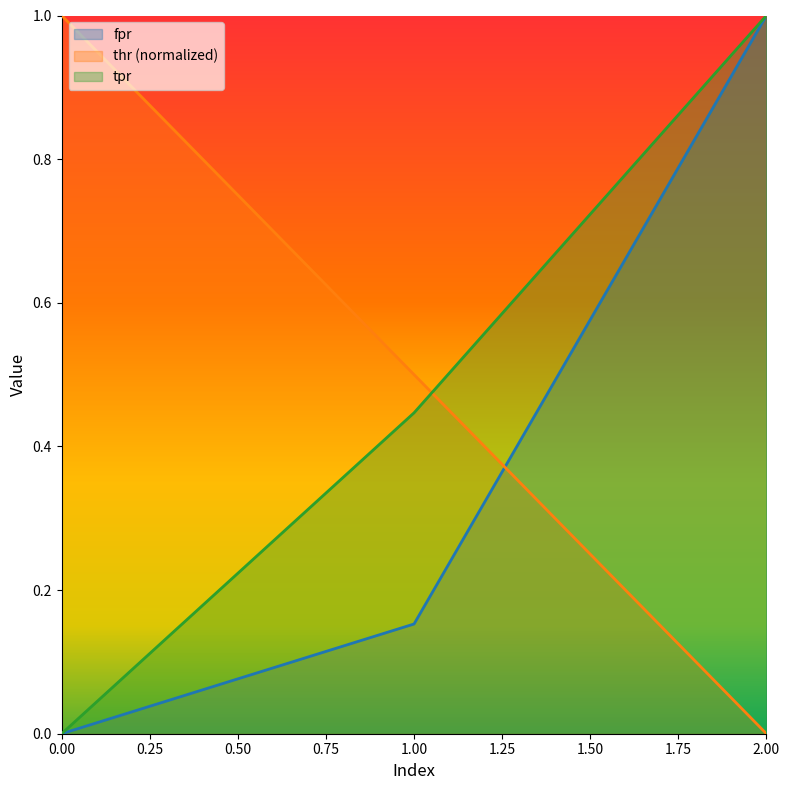

Is it true that thr equals 0.5 at 1?

True